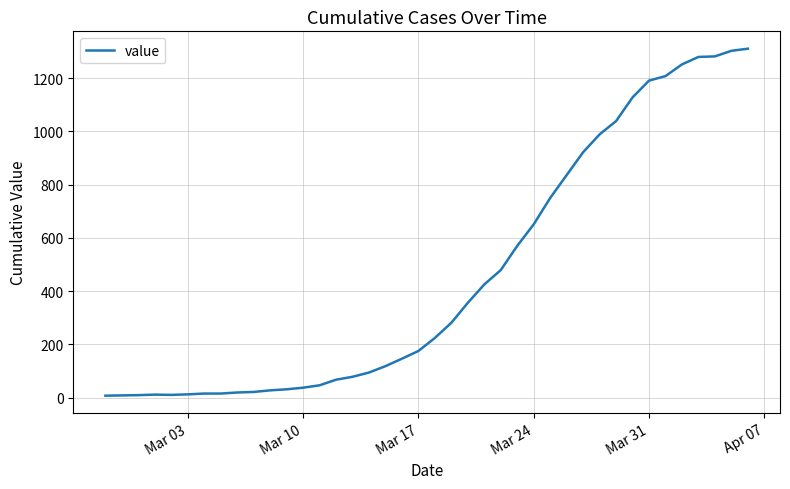

What is the maximum value shown in the chart?

1311